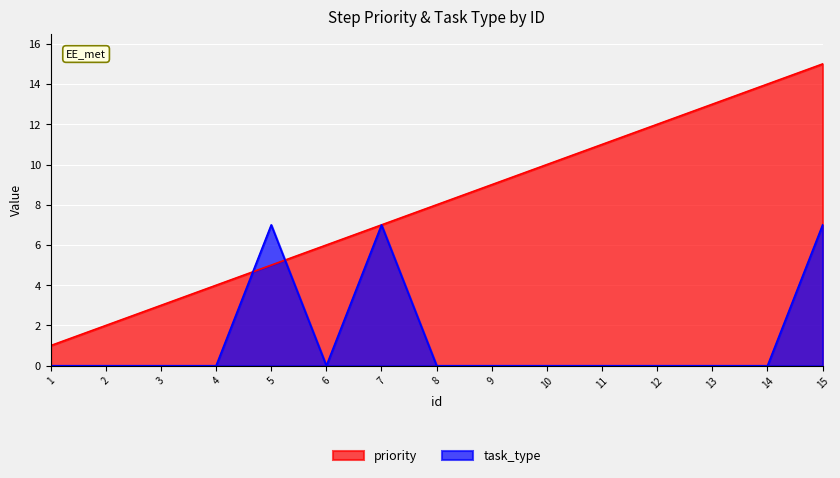

Is it true that task_type equals 3 at 6?

False